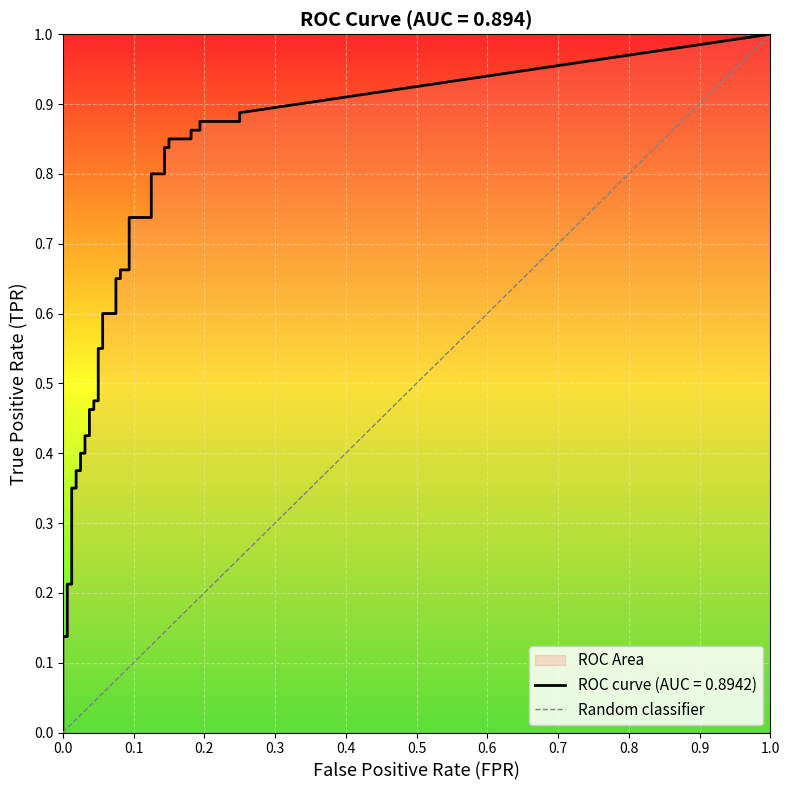

Which has a higher value, 0.0 or 1.0?

1.0